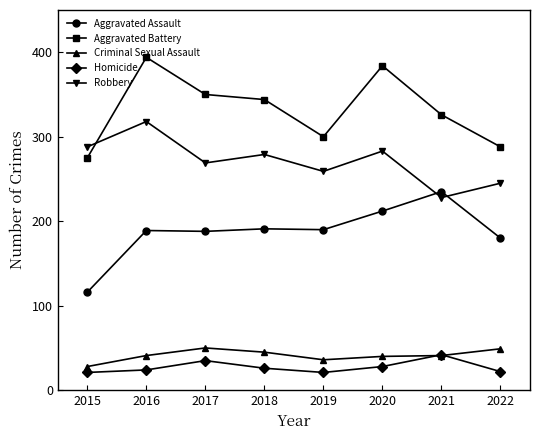

Which category has the lowest value in the Robbery series?

2021